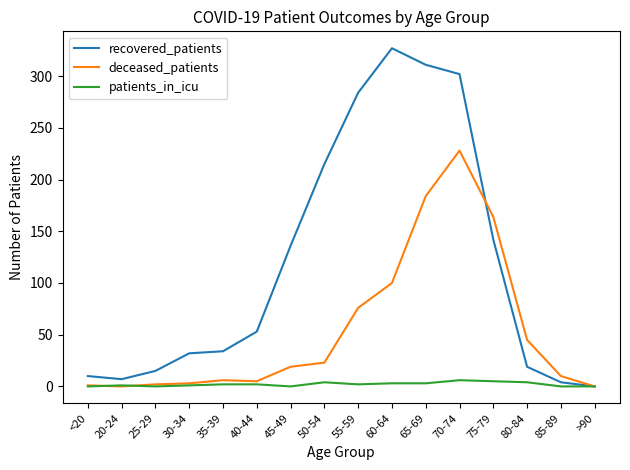

True or false: patients_in_icu has a value of 3 at 60-64.

True